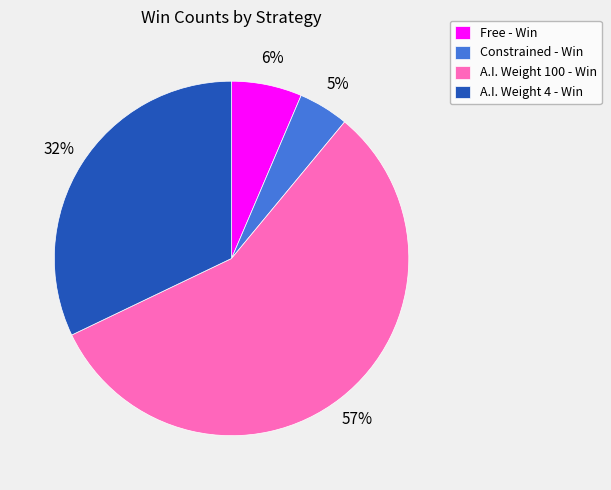

Which category accounts for the majority?

A.I. Weight 100 - Win